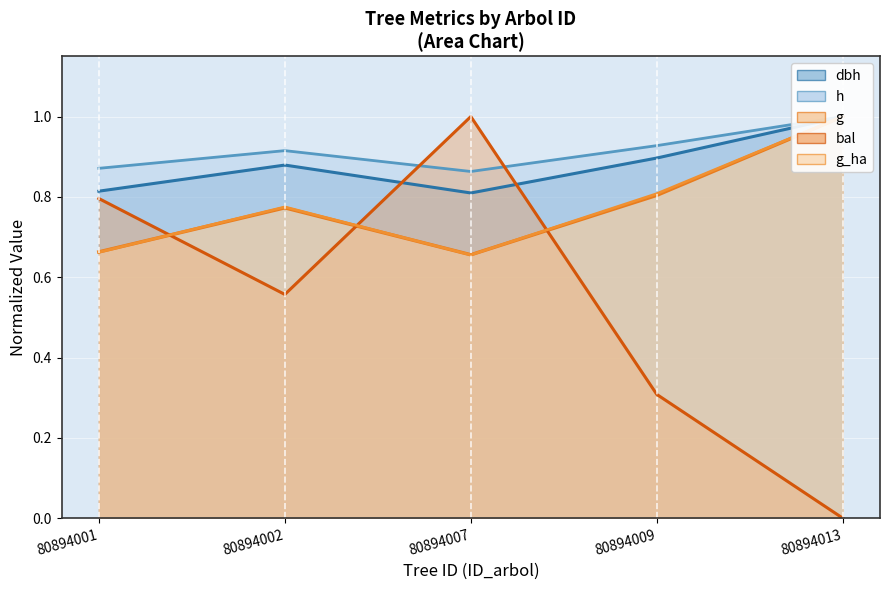

What is the approximate value of g_ha at 80894013?

1.0